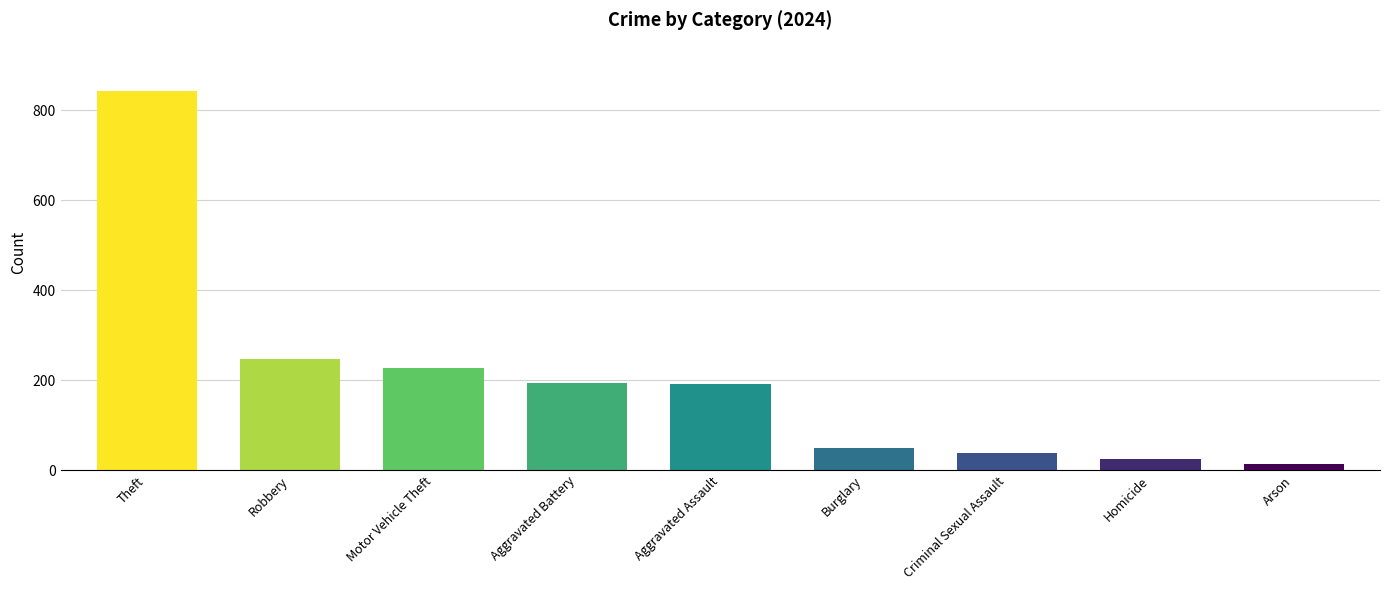

Is it true that the value at Theft is 843?

True